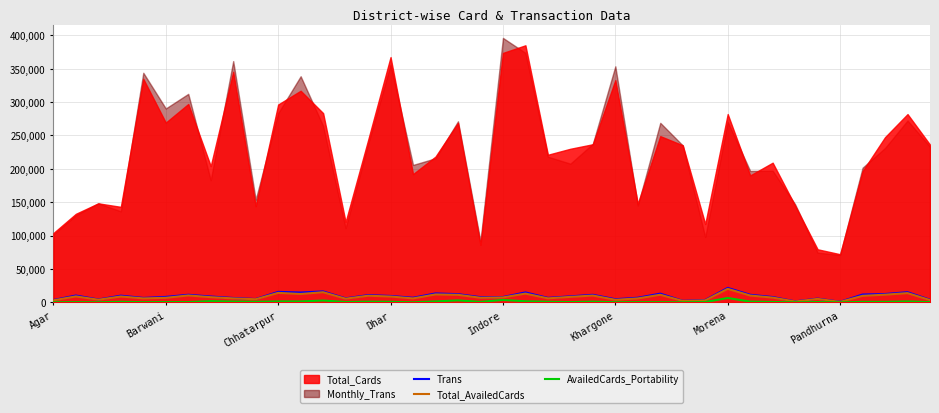

How many data points in AvailedCards_Portability are less than 732?

20